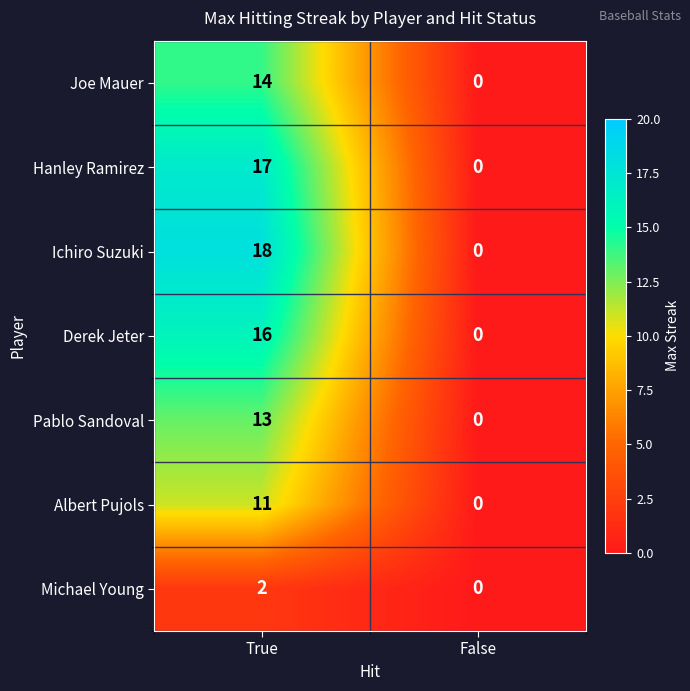

Which label corresponds to the smallest value in the chart?

False